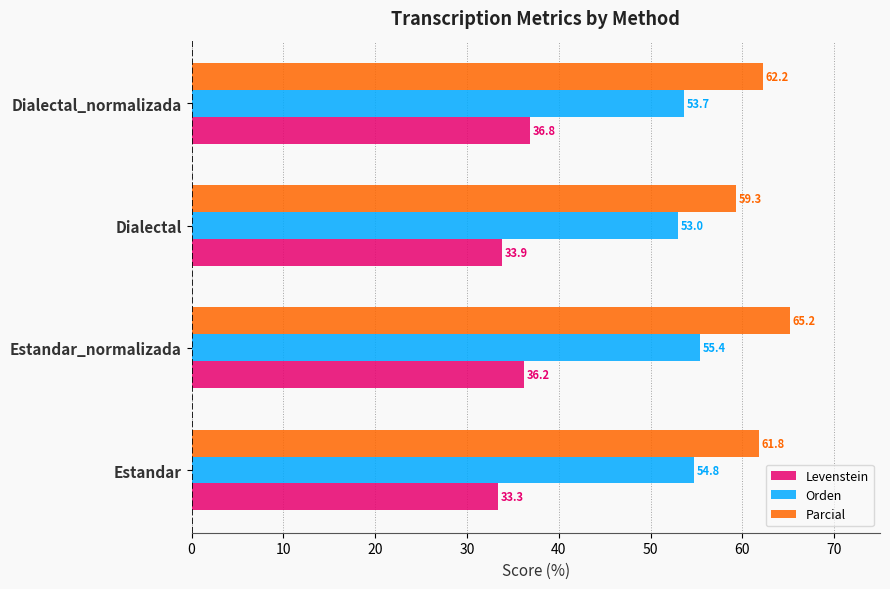

Rank the series at Estandar_normalizada from lowest to highest value.

Levenstein, Orden, Parcial